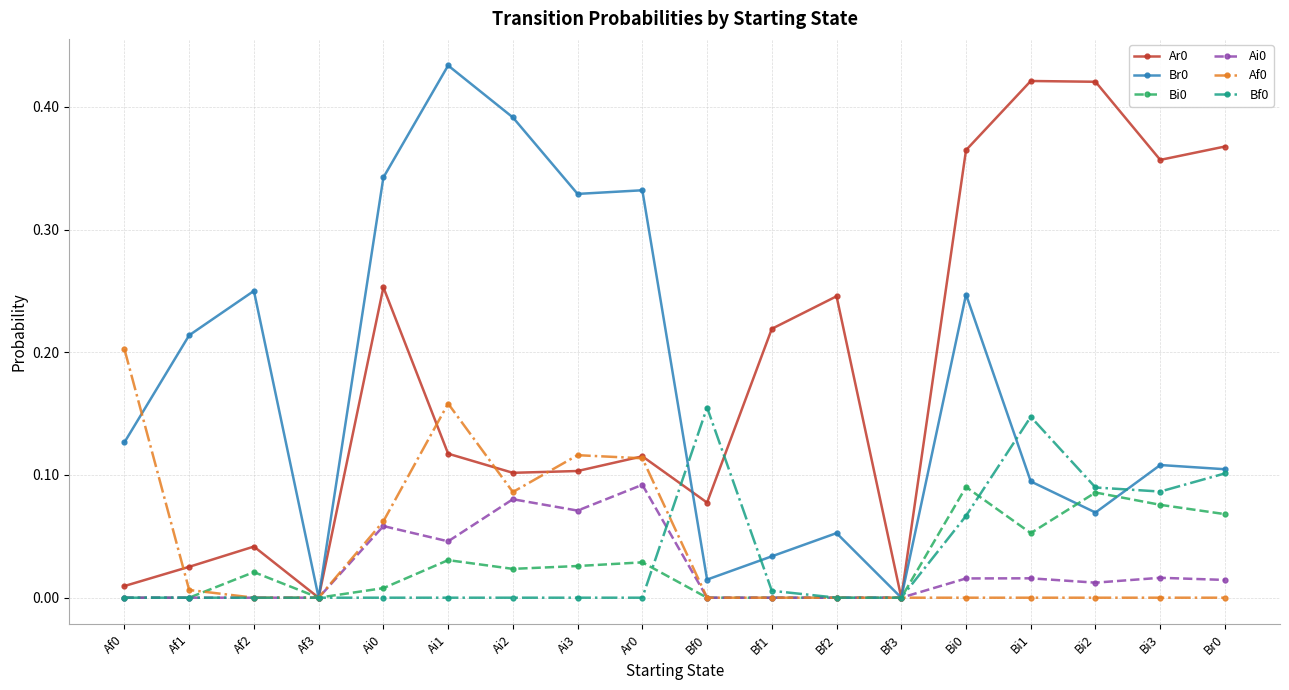

What is the label of the 13th point from the right?

Ai1